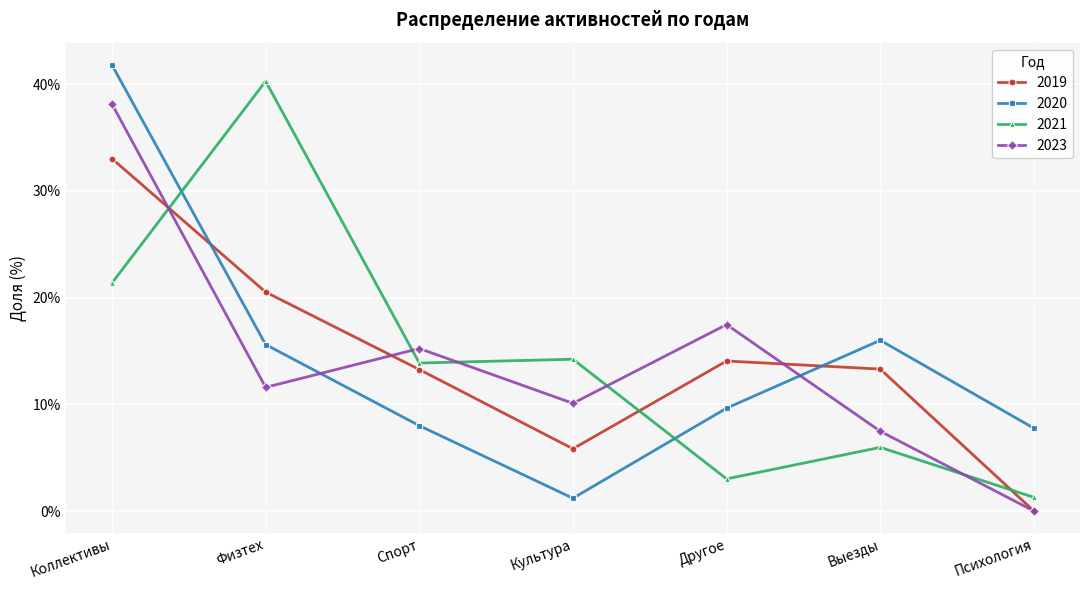

What is the spread (max minus min) of values at Коллективы?

20.4